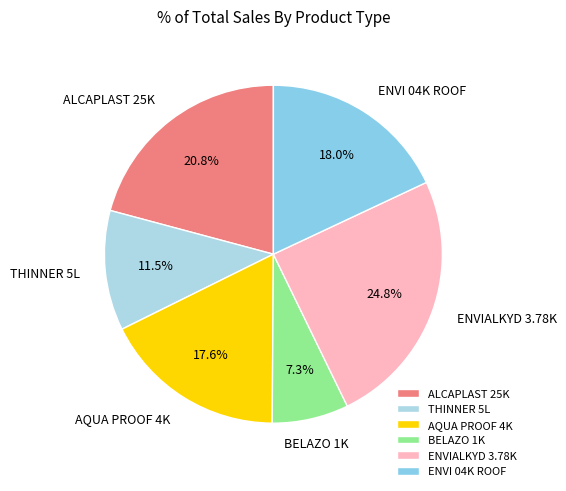

What percentage is the BELAZO 1K slice, to the nearest percent?

7%